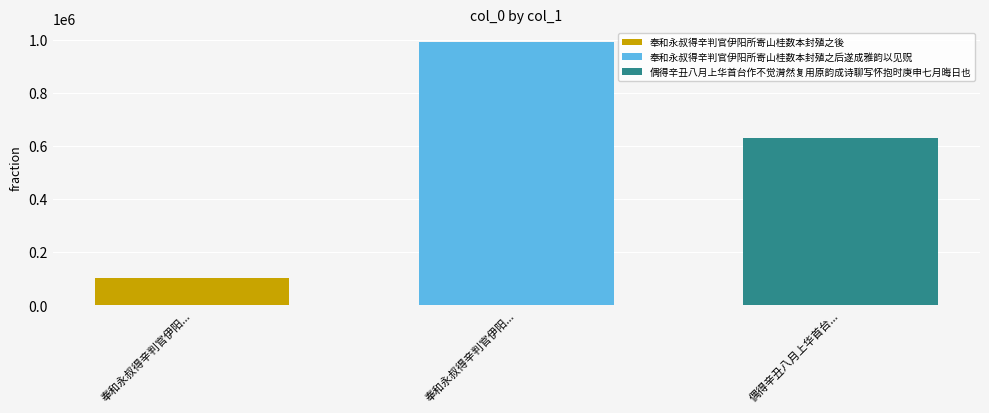

Count the number of categories in the chart.

1